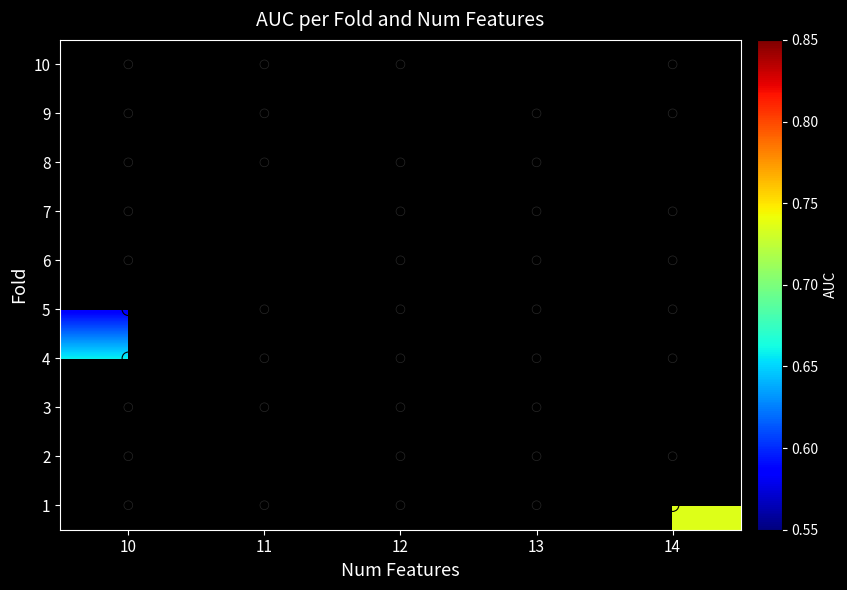

Rank the categories by 10 value from highest to lowest.

10, 11, 12, 13, 14